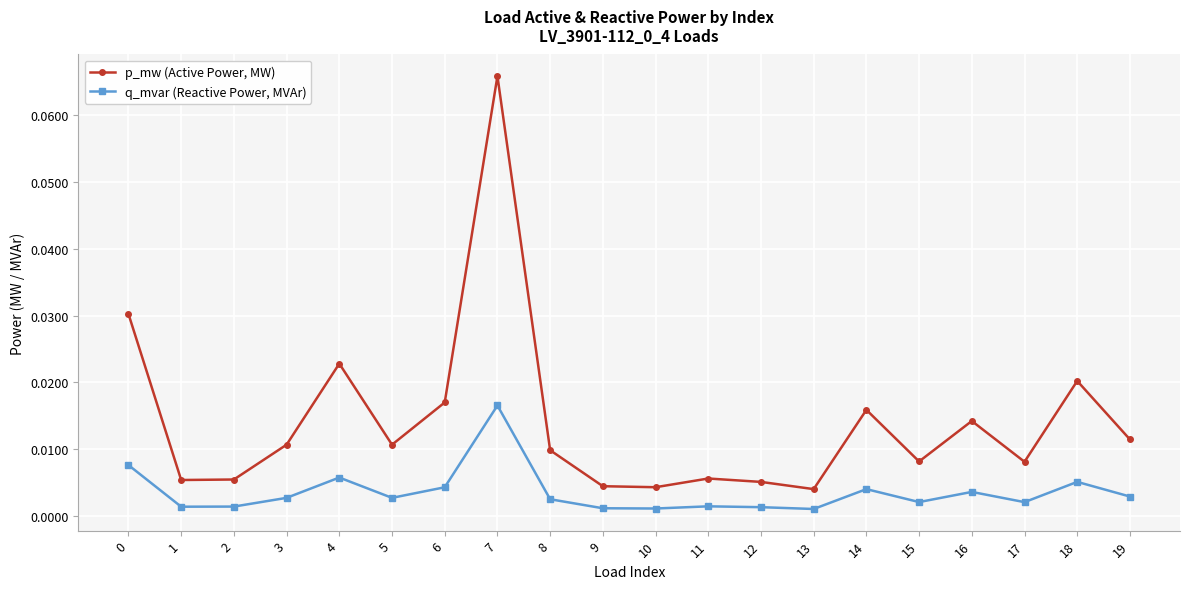

True or false: q_mvar (Reactive Power, MVAr) and p_mw (Active Power, MW) cross at least once.

False